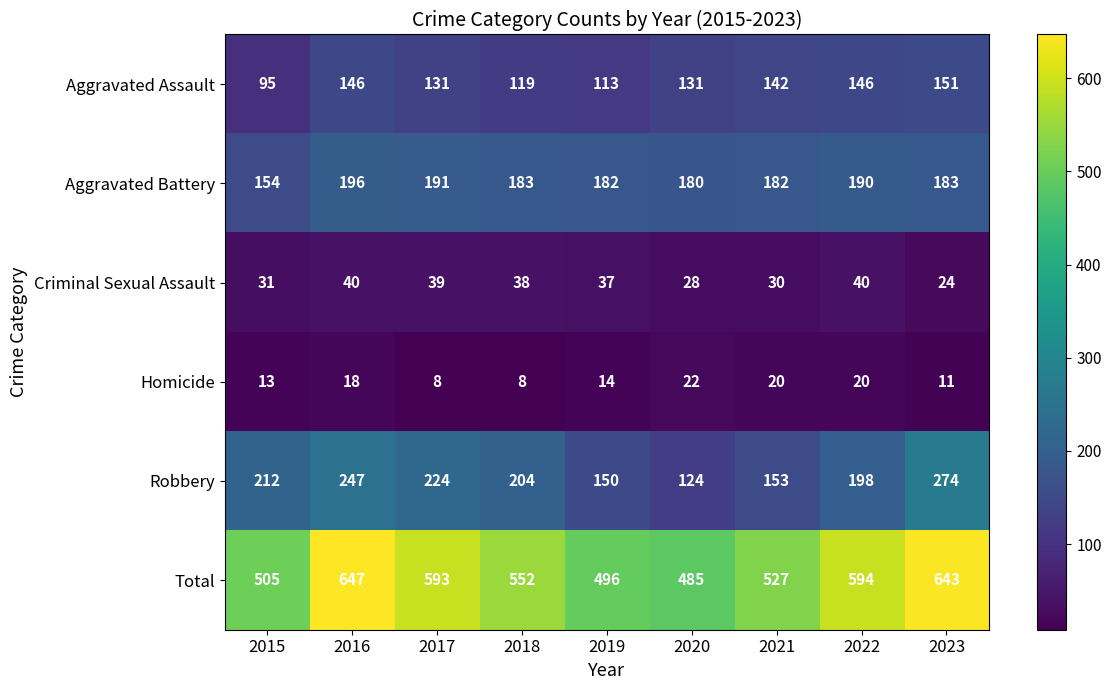

The Aggravated Battery series shows 183 at 2018. True or false?

True